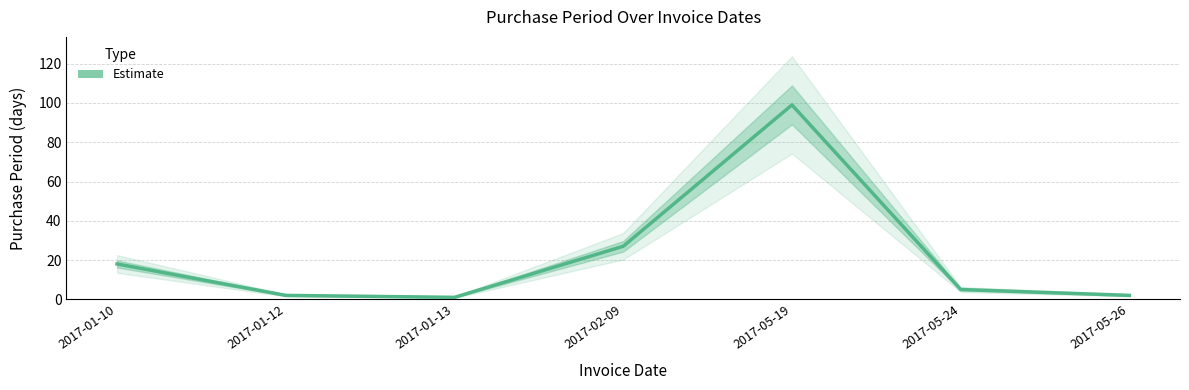

How many data points are less than 5?

3